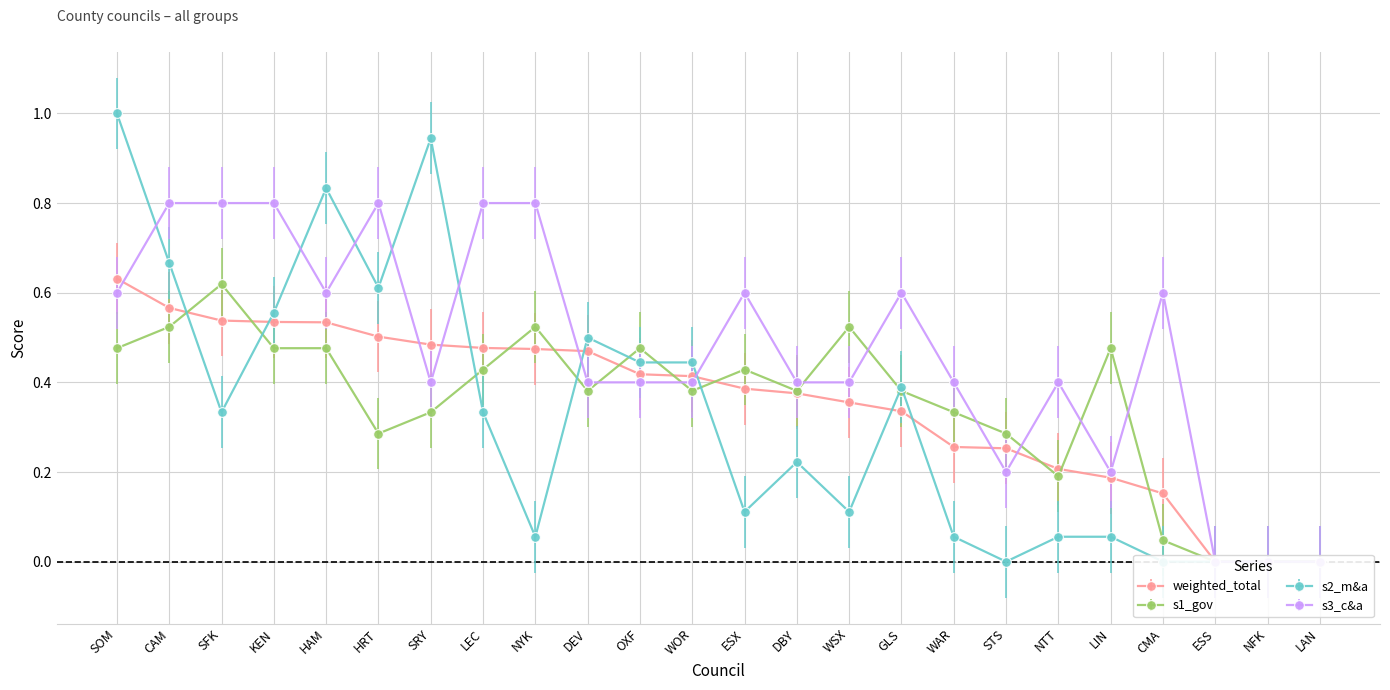

At which category is the sum across all series the highest?

SOM